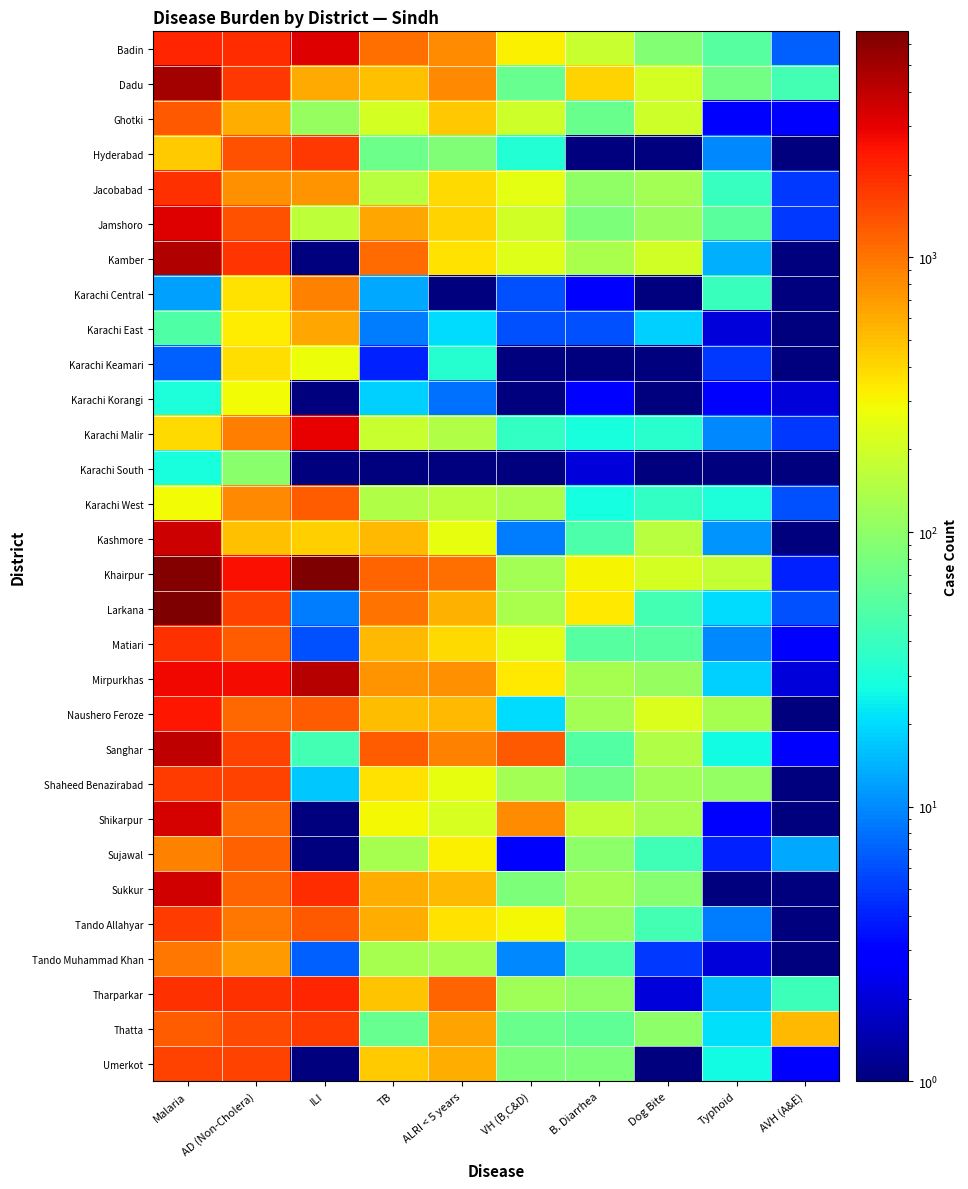

Reading left to right, extract all data points from this chart.

Badin: Malaria=2135.0	AD (Non-Cholera)=1966.0	ILI=3172.0	TB=1051.0	ALRI < 5 years=792.0	VH (B,C&D)=320.0	B. Diarrhea=184.0	Dog Bite=89.0	Typhoid=55.0	AVH (A&E)=7.0
Dadu: Malaria=4999.0	AD (Non-Cholera)=1768.0	ILI=602.0	TB=495.0	ALRI < 5 years=827.0	VH (B,C&D)=65.0	B. Diarrhea=415.0	Dog Bite=211.0	Typhoid=76.0	AVH (A&E)=45.0
Ghotki: Malaria=1311.0	AD (Non-Cholera)=582.0	ILI=108.0	TB=209.0	ALRI < 5 years=458.0	VH (B,C&D)=194.0	B. Diarrhea=67.0	Dog Bite=193.0	Typhoid=3.0	AVH (A&E)=3.0
Hyderabad: Malaria=449.0	AD (Non-Cholera)=1383.0	ILI=1756.0	TB=69.0	ALRI < 5 years=87.0	VH (B,C&D)=32.0	B. Diarrhea=0.5	Dog Bite=0.5	Typhoid=10.0	AVH (A&E)=0.5
Jacobabad: Malaria=1877.0	AD (Non-Cholera)=778.0	ILI=758.0	TB=156.0	ALRI < 5 years=395.0	VH (B,C&D)=247.0	B. Diarrhea=101.0	Dog Bite=124.0	Typhoid=39.0	AVH (A&E)=5.0
Jamshoro: Malaria=3167.0	AD (Non-Cholera)=1399.0	ILI=163.0	TB=630.0	ALRI < 5 years=415.0	VH (B,C&D)=203.0	B. Diarrhea=82.0	Dog Bite=114.0	Typhoid=57.0	AVH (A&E)=5.0
Kamber: Malaria=4491.0	AD (Non-Cholera)=1832.0	ILI=0.5	TB=1105.0	ALRI < 5 years=368.0	VH (B,C&D)=235.0	B. Diarrhea=136.0	Dog Bite=201.0	Typhoid=14.0	AVH (A&E)=0.5
Karachi Central: Malaria=12.0	AD (Non-Cholera)=367.0	ILI=883.0	TB=13.0	ALRI < 5 years=1.0	VH (B,C&D)=6.0	B. Diarrhea=3.0	Dog Bite=0.5	Typhoid=40.0	AVH (A&E)=0.5
Karachi East: Malaria=52.0	AD (Non-Cholera)=324.0	ILI=624.0	TB=9.0	ALRI < 5 years=20.0	VH (B,C&D)=6.0	B. Diarrhea=6.0	Dog Bite=18.0	Typhoid=2.0	AVH (A&E)=0.5
Karachi Keamari: Malaria=7.0	AD (Non-Cholera)=380.0	ILI=274.0	TB=4.0	ALRI < 5 years=33.0	VH (B,C&D)=0.5	B. Diarrhea=1.0	Dog Bite=0.5	Typhoid=5.0	AVH (A&E)=0.5
Karachi Korangi: Malaria=30.0	AD (Non-Cholera)=290.0	ILI=0.5	TB=18.0	ALRI < 5 years=8.0	VH (B,C&D)=0.5	B. Diarrhea=3.0	Dog Bite=0.5	Typhoid=3.0	AVH (A&E)=2.0
Karachi Malir: Malaria=388.0	AD (Non-Cholera)=934.0	ILI=2939.0	TB=186.0	ALRI < 5 years=145.0	VH (B,C&D)=38.0	B. Diarrhea=29.0	Dog Bite=34.0	Typhoid=10.0	AVH (A&E)=5.0
Karachi South: Malaria=29.0	AD (Non-Cholera)=96.0	ILI=0.5	TB=0.5	ALRI < 5 years=0.5	VH (B,C&D)=0.5	B. Diarrhea=2.0	Dog Bite=0.5	Typhoid=0.5	AVH (A&E)=0.5
Karachi West: Malaria=287.0	AD (Non-Cholera)=817.0	ILI=1251.0	TB=142.0	ALRI < 5 years=160.0	VH (B,C&D)=134.0	B. Diarrhea=28.0	Dog Bite=37.0	Typhoid=30.0	AVH (A&E)=6.0
Kashmore: Malaria=3644.0	AD (Non-Cholera)=488.0	ILI=435.0	TB=526.0	ALRI < 5 years=258.0	VH (B,C&D)=9.0	B. Diarrhea=49.0	Dog Bite=156.0	Typhoid=11.0	AVH (A&E)=0.5
Khairpur: Malaria=6228.0	AD (Non-Cholera)=2561.0	ILI=6639.0	TB=1172.0	ALRI < 5 years=1072.0	VH (B,C&D)=125.0	B. Diarrhea=310.0	Dog Bite=210.0	Typhoid=179.0	AVH (A&E)=4.0
Larkana: Malaria=6648.0	AD (Non-Cholera)=1587.0	ILI=9.0	TB=1032.0	ALRI < 5 years=574.0	VH (B,C&D)=133.0	B. Diarrhea=344.0	Dog Bite=45.0	Typhoid=20.0	AVH (A&E)=6.0
Matiari: Malaria=1863.0	AD (Non-Cholera)=1259.0	ILI=6.0	TB=539.0	ALRI < 5 years=396.0	VH (B,C&D)=239.0	B. Diarrhea=55.0	Dog Bite=54.0	Typhoid=10.0	AVH (A&E)=3.0
Mirpurkhas: Malaria=2814.0	AD (Non-Cholera)=2654.0	ILI=4287.0	TB=755.0	ALRI < 5 years=781.0	VH (B,C&D)=341.0	B. Diarrhea=129.0	Dog Bite=111.0	Typhoid=18.0	AVH (A&E)=2.0
Naushero Feroze: Malaria=2414.0	AD (Non-Cholera)=1128.0	ILI=1254.0	TB=520.0	ALRI < 5 years=523.0	VH (B,C&D)=20.0	B. Diarrhea=124.0	Dog Bite=223.0	Typhoid=129.0	AVH (A&E)=1.0
Sanghar: Malaria=4047.0	AD (Non-Cholera)=1579.0	ILI=44.0	TB=1276.0	ALRI < 5 years=892.0	VH (B,C&D)=1277.0	B. Diarrhea=53.0	Dog Bite=145.0	Typhoid=27.0	AVH (A&E)=3.0
Shaheed Benazirabad: Malaria=1701.0	AD (Non-Cholera)=1590.0	ILI=17.0	TB=367.0	ALRI < 5 years=259.0	VH (B,C&D)=126.0	B. Diarrhea=72.0	Dog Bite=122.0	Typhoid=105.0	AVH (A&E)=0.5
Shikarpur: Malaria=3435.0	AD (Non-Cholera)=1101.0	ILI=0.5	TB=293.0	ALRI < 5 years=214.0	VH (B,C&D)=815.0	B. Diarrhea=172.0	Dog Bite=131.0	Typhoid=3.0	AVH (A&E)=0.5
Sujawal: Malaria=896.0	AD (Non-Cholera)=1193.0	ILI=0.5	TB=131.0	ALRI < 5 years=321.0	VH (B,C&D)=3.0	B. Diarrhea=100.0	Dog Bite=43.0	Typhoid=4.0	AVH (A&E)=13.0
Sukkur: Malaria=3500.0	AD (Non-Cholera)=1190.0	ILI=1964.0	TB=594.0	ALRI < 5 years=537.0	VH (B,C&D)=84.0	B. Diarrhea=124.0	Dog Bite=92.0	Typhoid=1.0	AVH (A&E)=0.5
Tando Allahyar: Malaria=1725.0	AD (Non-Cholera)=988.0	ILI=1302.0	TB=579.0	ALRI < 5 years=358.0	VH (B,C&D)=292.0	B. Diarrhea=105.0	Dog Bite=44.0	Typhoid=9.0	AVH (A&E)=1.0
Tando Muhammad Khan: Malaria=999.0	AD (Non-Cholera)=703.0	ILI=7.0	TB=130.0	ALRI < 5 years=128.0	VH (B,C&D)=10.0	B. Diarrhea=50.0	Dog Bite=5.0	Typhoid=2.0	AVH (A&E)=0.5
Tharparkar: Malaria=1926.0	AD (Non-Cholera)=1913.0	ILI=2101.0	TB=482.0	ALRI < 5 years=1182.0	VH (B,C&D)=122.0	B. Diarrhea=102.0	Dog Bite=2.0	Typhoid=16.0	AVH (A&E)=41.0
Thatta: Malaria=1257.0	AD (Non-Cholera)=1475.0	ILI=1702.0	TB=66.0	ALRI < 5 years=651.0	VH (B,C&D)=67.0	B. Diarrhea=61.0	Dog Bite=100.0	Typhoid=21.0	AVH (A&E)=538.0
Umerkot: Malaria=1601.0	AD (Non-Cholera)=1569.0	ILI=0.5	TB=446.0	ALRI < 5 years=595.0	VH (B,C&D)=82.0	B. Diarrhea=82.0	Dog Bite=0.5	Typhoid=27.0	AVH (A&E)=3.0